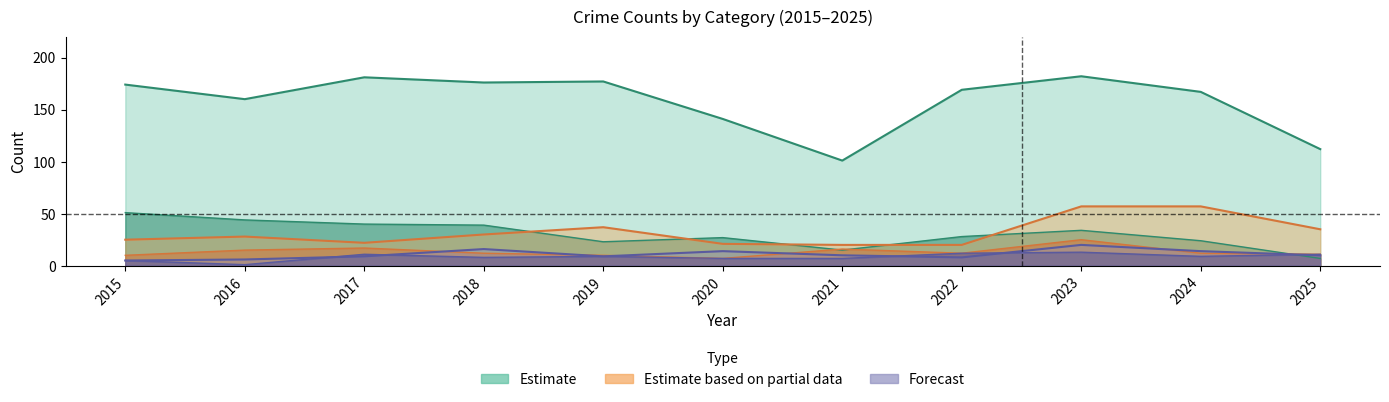

Count the number of data series in this chart.

6